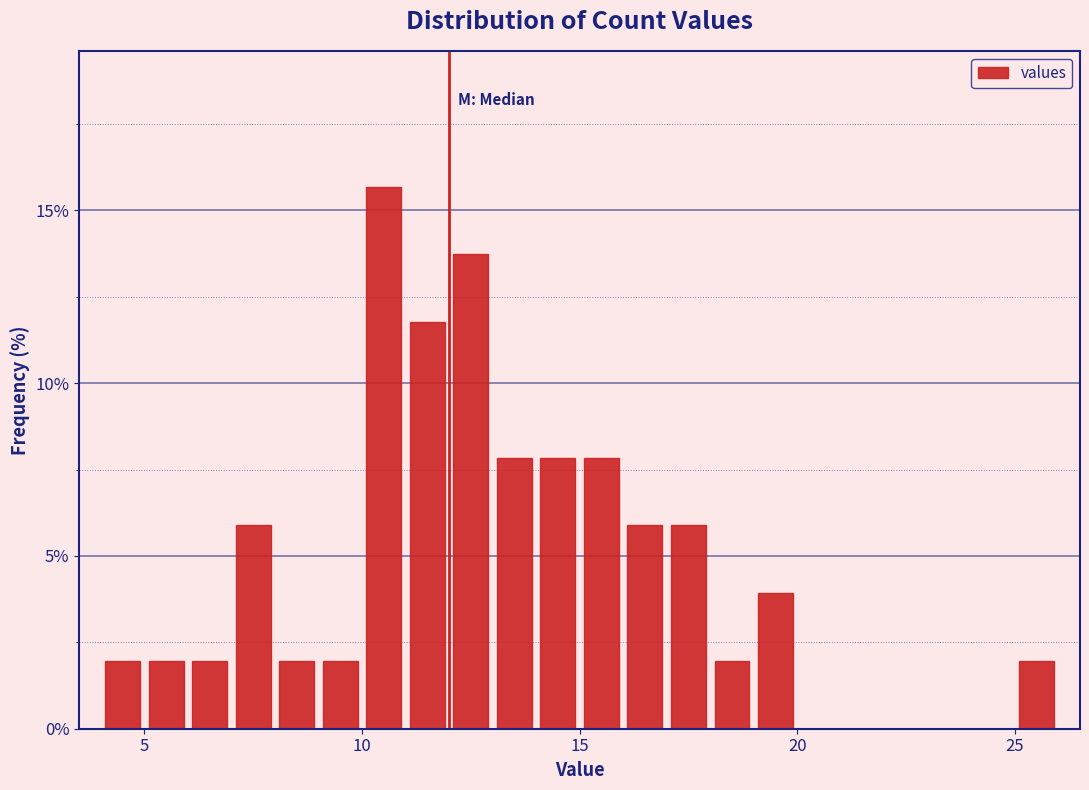

Read against the x-axis, roughly where is the centre of the tallest bar?

10.5